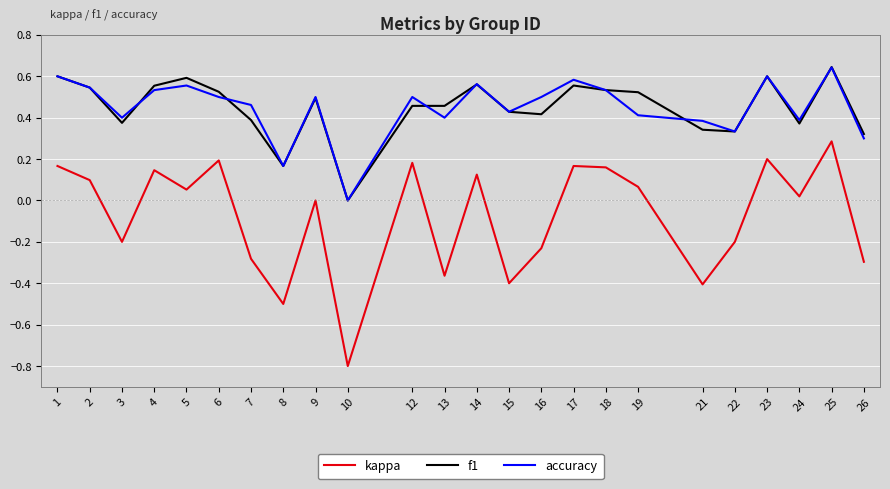

True or false: accuracy and kappa cross at least once.

False